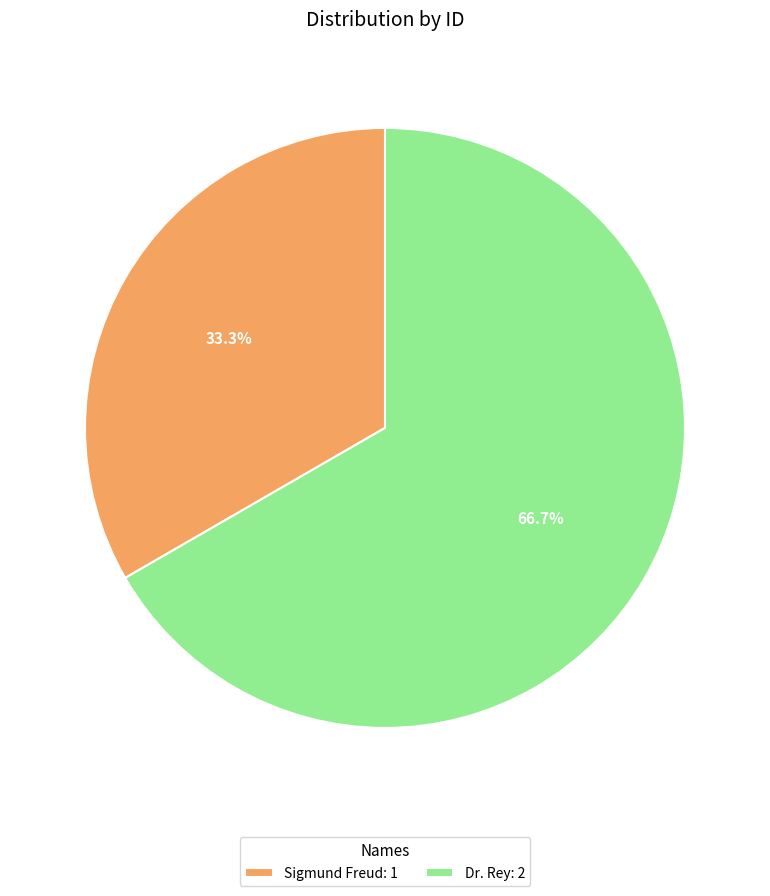

Is the sum of Dr. Rey and Sigmund Freud greater than half?

Yes